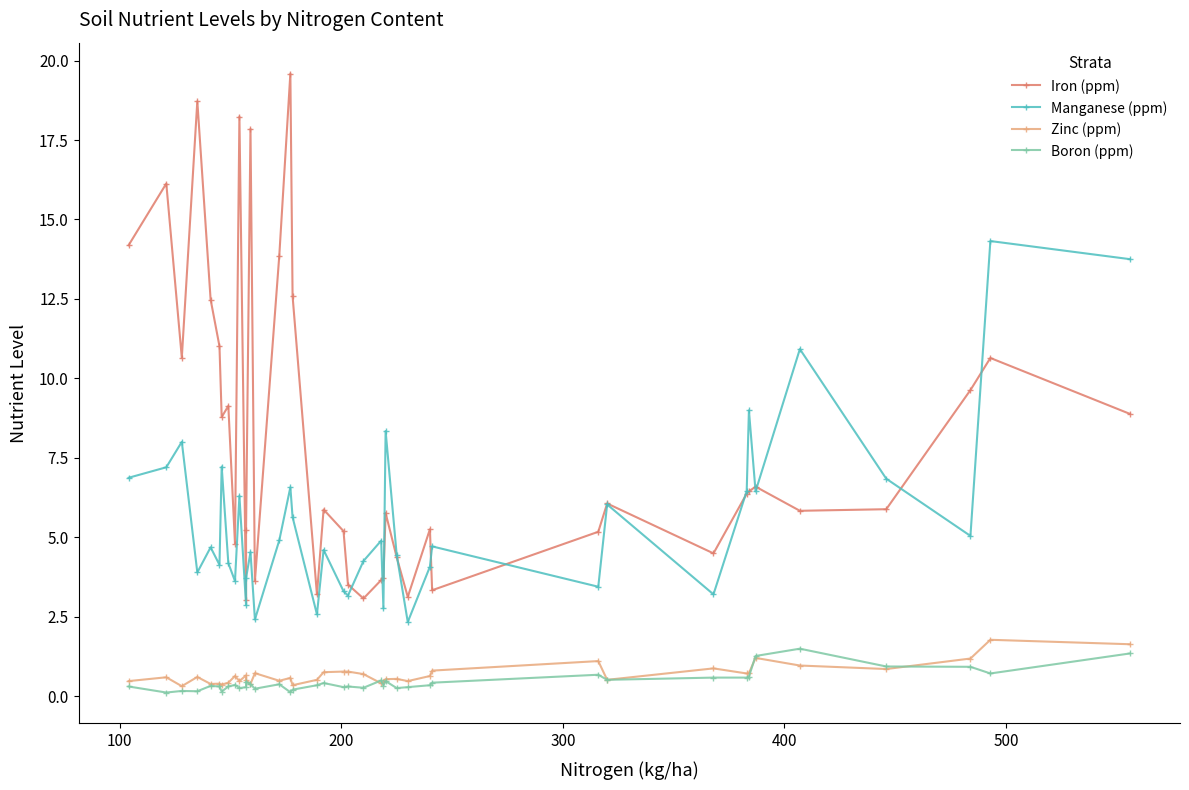

What are all the series names shown in the legend?

Iron (ppm), Manganese (ppm), Zinc (ppm), Boron (ppm)